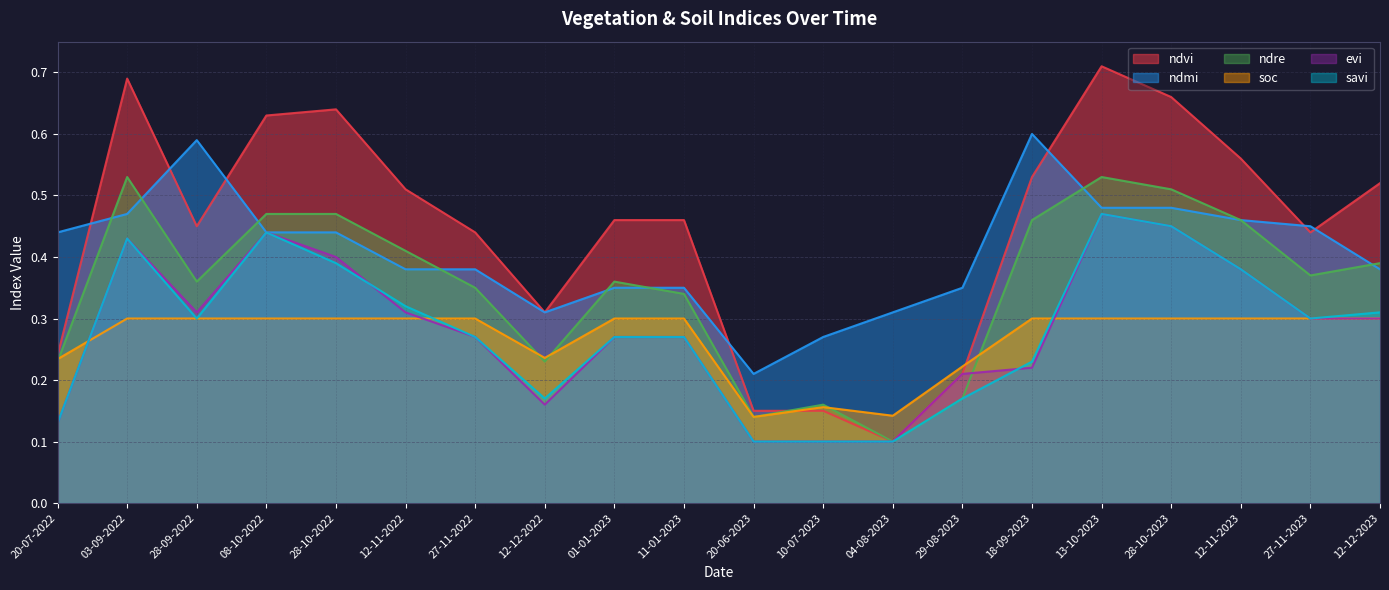

What is the lowest value of the ndvi series?

0.1